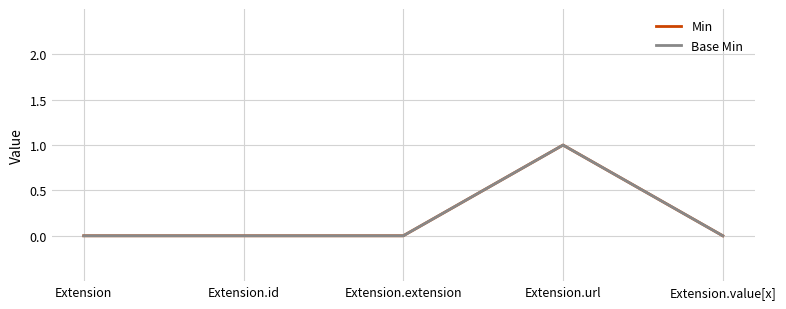

At how many categories does at least one series exceed 0?

1